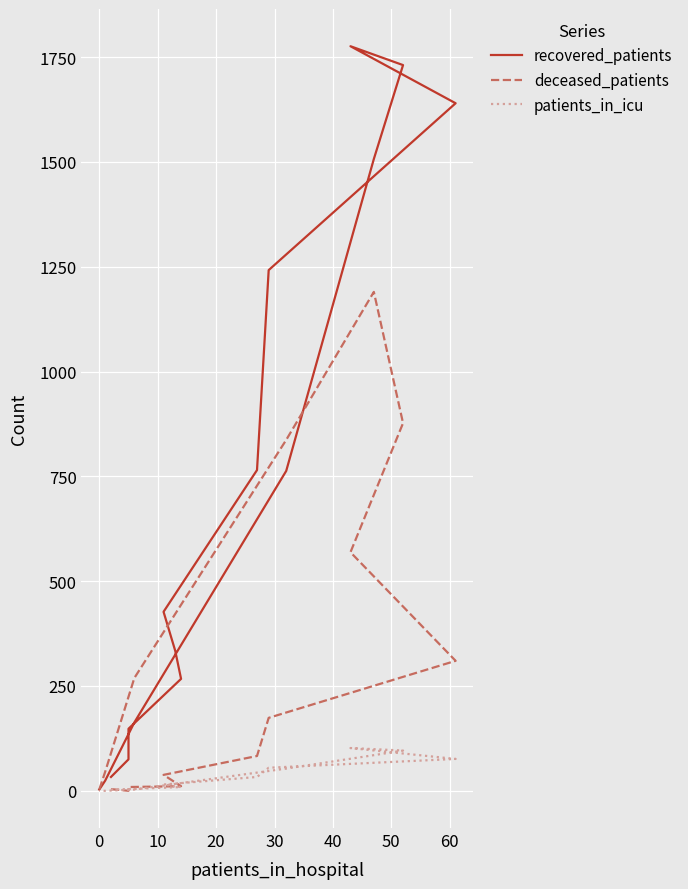

What is the minimum value for recovered_patients?

3